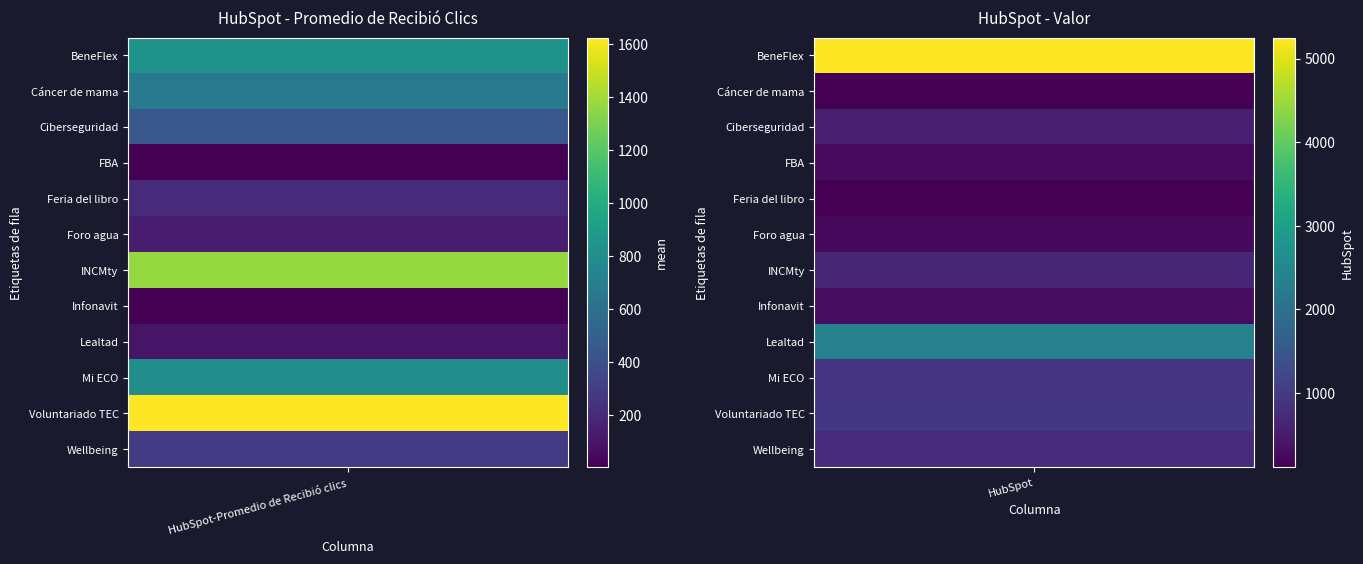

Reading left to right, extract all data points from this chart.

BeneFlex: 835.6	5251.0
Cáncer de mama: 656.8	115.0
Ciberseguridad: 442.5	560.7
FBA: 2.4	256.0
Feria del libro: 197.0	122.0
Foro agua: 127.0	248.0
INCMty: 1370.0	660.0
Infonavit: 7.8	277.0
Lealtad: 93.3	2358.0
Mi ECO: 807.2	915.2
Voluntariado TEC: 1625.3	950.7
Wellbeing: 278.0	755.0